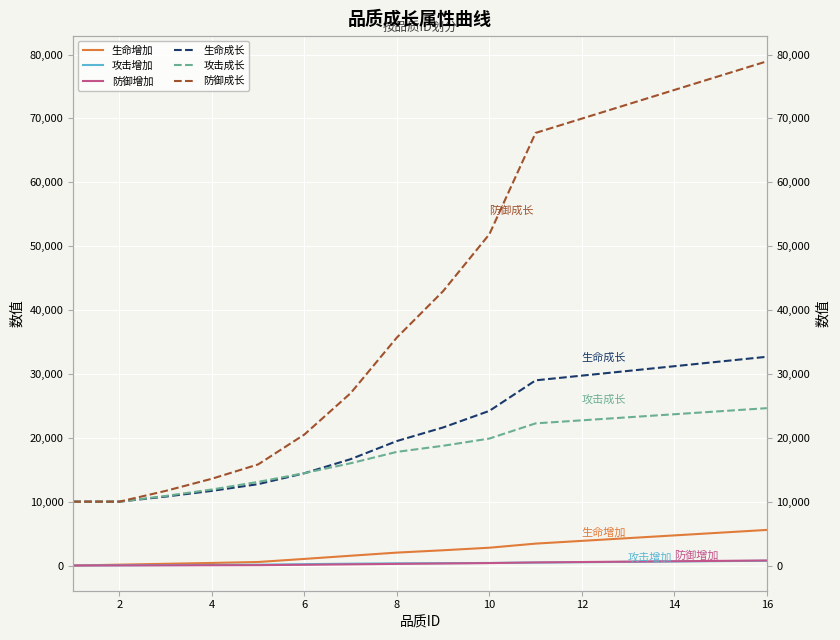

True or false: 防御增加 has a value of 40 at 4.

True